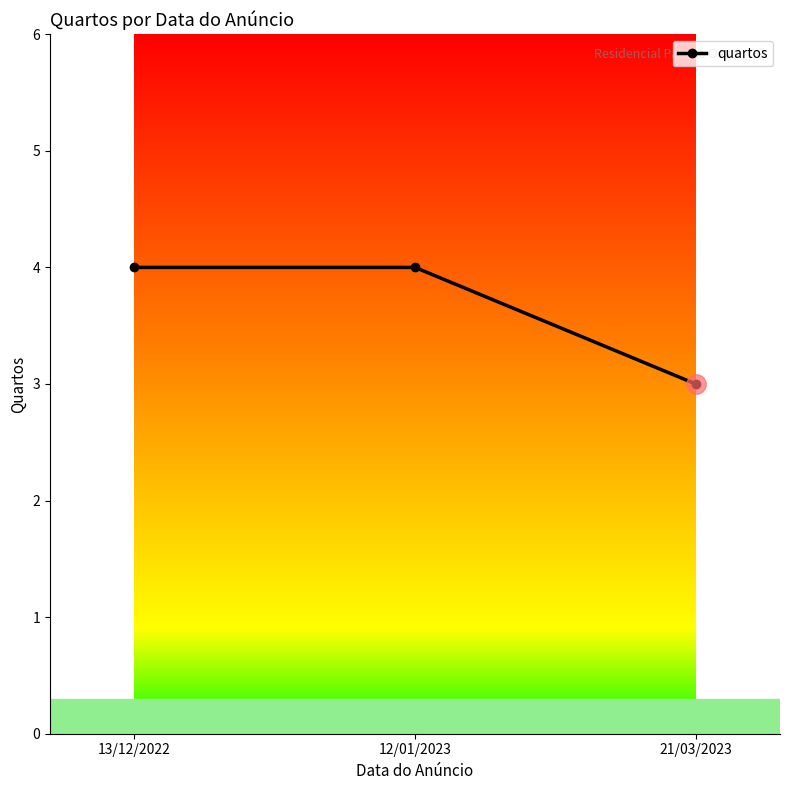

Count the number of data series in this chart.

1